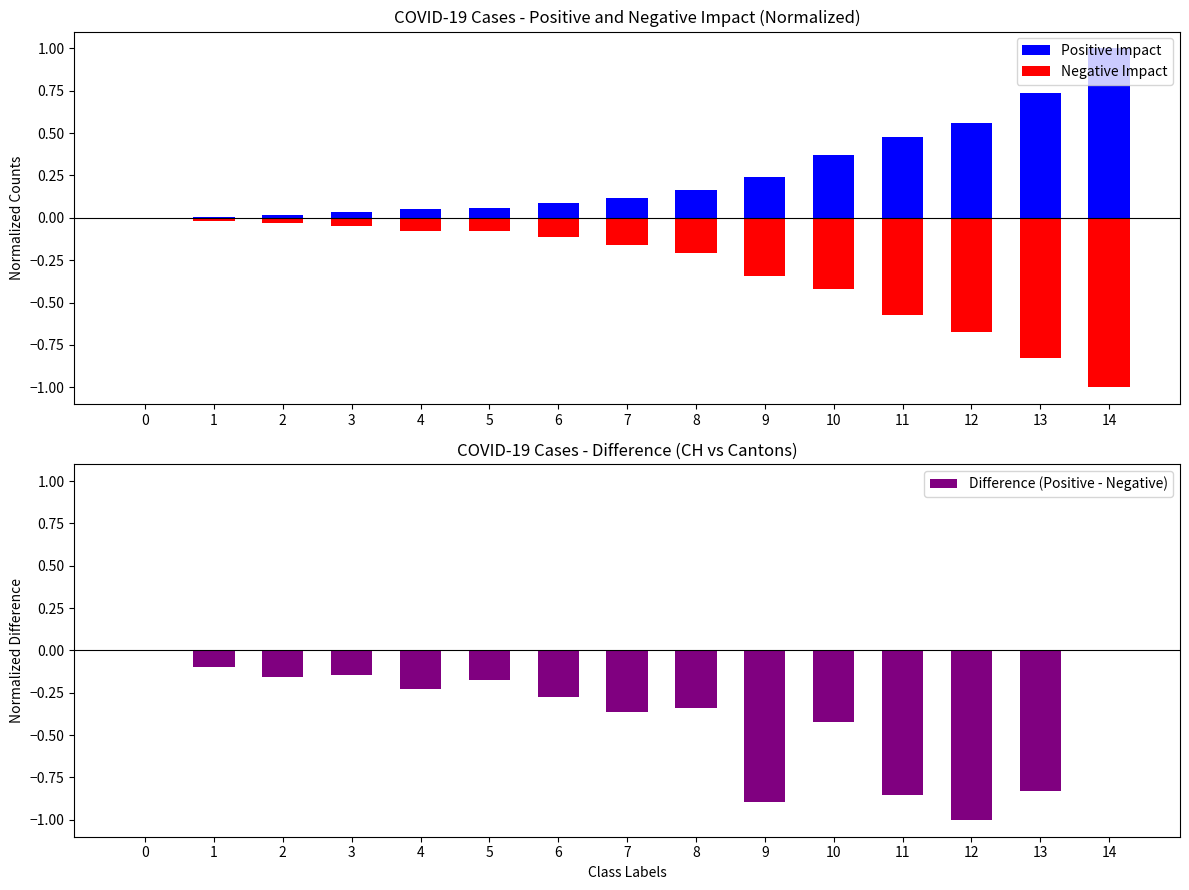

How many positive values does the Positive Impact series have?

14